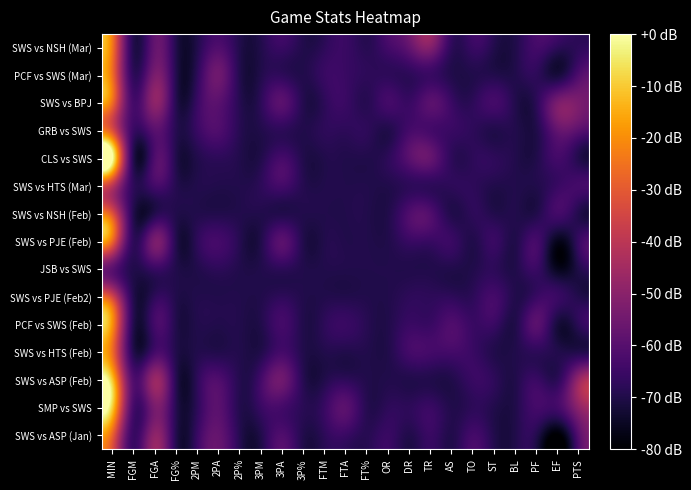

Reading right to left, extract all data points from this chart.

SWS vs NSH (Mar): PTS=-67.6	EF=-67.6	PF=-63.5	BL=-69.7	ST=-69.7	TO=-65.5	AS=-67.6	TR=-51.1	DR=-57.3	OR=-63.5	FT%=-68.6	FTA=-65.5	FTM=-67.6	3P%=-69.7	3PA=-65.5	3PM=-69.7	2P%=-69.7	2PA=-61.4	2PM=-69.7	FG%=-69.7	FGA=-57.3	FGM=-69.7	MIN=-24.3
PCF vs SWS (Mar): PTS=-61.4	EF=-71.7	PF=-67.6	BL=-69.7	ST=-69.7	TO=-69.7	AS=-69.7	TR=-65.5	DR=-67.6	OR=-67.6	FT%=-67.6	FTA=-65.5	FTM=-65.5	3P%=-69.7	3PA=-67.6	3PM=-69.7	2P%=-69.4	2PA=-55.2	2PM=-67.6	FG%=-69.4	FGA=-53.2	FGM=-67.6	MIN=-25.8
SWS vs BPJ: PTS=-53.2	EF=-53.2	PF=-67.6	BL=-69.7	ST=-63.5	TO=-67.6	AS=-65.5	TR=-59.4	DR=-65.5	OR=-63.5	FT%=-68.6	FTA=-65.5	FTM=-67.6	3P%=-69.3	3PA=-59.4	3PM=-67.6	2P%=-68.9	2PA=-59.4	2PM=-65.5	FG%=-69.1	FGA=-49.0	FGM=-63.5	MIN=-25.9
GRB vs SWS: PTS=-59.4	EF=-57.3	PF=-69.7	BL=-69.7	ST=-69.7	TO=-67.6	AS=-65.5	TR=-63.5	DR=-63.5	OR=-69.7	FT%=-67.6	FTA=-67.6	FTM=-67.6	3P%=-69.7	3PA=-67.6	3PM=-69.7	2P%=-68.6	2PA=-61.4	2PM=-65.5	FG%=-68.9	FGA=-59.4	FGM=-65.5	MIN=-32.6
CLS vs SWS: PTS=-69.7	EF=-63.5	PF=-69.7	BL=-69.7	ST=-67.6	TO=-67.6	AS=-67.6	TR=-57.3	DR=-59.4	OR=-67.6	FT%=-69.7	FTA=-69.7	FTM=-69.7	3P%=-69.7	3PA=-63.5	3PM=-69.7	2P%=-69.7	2PA=-67.6	2PM=-69.7	FG%=-69.7	FGA=-61.4	FGM=-69.7	MIN=0.0
SWS vs HTS (Mar): PTS=-63.5	EF=-65.5	PF=-69.7	BL=-69.7	ST=-69.7	TO=-67.6	AS=-67.6	TR=-67.6	DR=-67.6	OR=-69.7	FT%=-69.7	FTA=-69.7	FTM=-69.7	3P%=-69.0	3PA=-63.5	3PM=-67.6	2P%=-69.7	2PA=-69.7	2PM=-69.7	FG%=-69.0	FGA=-63.5	FGM=-67.6	MIN=-39.9
SWS vs NSH (Feb): PTS=-69.7	EF=-63.5	PF=-69.7	BL=-69.7	ST=-69.7	TO=-67.6	AS=-69.7	TR=-61.4	DR=-61.4	OR=-69.7	FT%=-69.7	FTA=-69.7	FTM=-69.7	3P%=-69.7	3PA=-69.7	3PM=-69.7	2P%=-69.7	2PA=-69.7	2PM=-69.7	FG%=-69.7	FGA=-69.7	FGM=-69.7	MIN=-32.2
SWS vs PJE (Feb): PTS=-65.5	EF=-75.9	PF=-63.5	BL=-69.7	ST=-65.5	TO=-69.7	AS=-65.5	TR=-65.5	DR=-65.5	OR=-69.7	FT%=-69.7	FTA=-69.7	FTM=-69.7	3P%=-69.7	3PA=-59.4	3PM=-69.7	2P%=-69.0	2PA=-63.5	2PM=-67.6	FG%=-69.4	FGA=-53.2	FGM=-67.6	MIN=-27.0
JSB vs SWS: PTS=-69.7	EF=-75.9	PF=-65.5	BL=-69.7	ST=-67.6	TO=-69.7	AS=-69.7	TR=-69.7	DR=-69.7	OR=-69.7	FT%=-69.7	FTA=-69.7	FTM=-69.7	3P%=-69.7	3PA=-67.6	3PM=-69.7	2P%=-69.7	2PA=-67.6	2PM=-69.7	FG%=-69.7	FGA=-65.5	FGM=-69.7	MIN=-59.2
SWS vs PJE (Feb2): PTS=-69.7	EF=-65.5	PF=-65.5	BL=-69.7	ST=-63.5	TO=-67.6	AS=-67.6	TR=-67.6	DR=-67.6	OR=-69.7	FT%=-69.7	FTA=-69.7	FTM=-69.7	3P%=-69.7	3PA=-67.6	3PM=-69.7	2P%=-69.7	2PA=-69.7	2PM=-69.7	FG%=-69.7	FGA=-67.6	FGM=-69.7	MIN=-35.7
PCF vs SWS (Feb): PTS=-67.6	EF=-71.7	PF=-59.4	BL=-69.7	ST=-65.5	TO=-65.5	AS=-61.4	TR=-65.5	DR=-65.5	OR=-69.7	FT%=-68.6	FTA=-65.5	FTM=-67.6	3P%=-69.7	3PA=-63.5	3PM=-69.7	2P%=-69.7	2PA=-69.7	2PM=-69.7	FG%=-69.7	FGA=-63.5	FGM=-69.7	MIN=-19.7
SWS vs HTS (Feb): PTS=-69.7	EF=-69.7	PF=-67.6	BL=-69.7	ST=-69.7	TO=-65.5	AS=-63.5	TR=-63.5	DR=-63.5	OR=-69.7	FT%=-69.7	FTA=-69.7	FTM=-69.7	3P%=-69.7	3PA=-63.5	3PM=-69.7	2P%=-69.7	2PA=-69.7	2PM=-69.7	FG%=-69.7	FGA=-63.5	FGM=-69.7	MIN=-26.1
SWS vs ASP (Feb): PTS=-47.0	EF=-67.6	PF=-65.5	BL=-69.7	ST=-67.6	TO=-65.5	AS=-69.7	TR=-69.7	DR=-69.7	OR=-69.7	FT%=-69.7	FTA=-67.6	FTM=-69.7	3P%=-68.8	3PA=-55.2	3PM=-63.5	2P%=-69.2	2PA=-61.4	2PM=-67.6	FG%=-68.9	FGA=-47.0	FGM=-61.4	MIN=-11.0
SMP vs SWS: PTS=-49.0	EF=-63.5	PF=-63.5	BL=-69.7	ST=-69.7	TO=-67.6	AS=-69.7	TR=-65.5	DR=-67.6	OR=-67.6	FT%=-68.9	FTA=-59.4	FTM=-65.5	3P%=-68.3	3PA=-63.5	3PM=-65.5	2P%=-69.3	2PA=-59.4	2PM=-67.6	FG%=-68.9	FGA=-53.2	FGM=-63.5	MIN=-9.6
SWS vs ASP (Jan): PTS=-59.4	EF=-80.0	PF=-69.7	BL=-69.7	ST=-69.7	TO=-63.5	AS=-69.7	TR=-65.5	DR=-69.7	OR=-65.5	FT%=-68.6	FTA=-65.5	FTM=-67.6	3P%=-69.7	3PA=-61.4	3PM=-69.7	2P%=-69.0	2PA=-57.3	2PM=-65.5	FG%=-69.3	FGA=-49.0	FGM=-65.5	MIN=-28.3